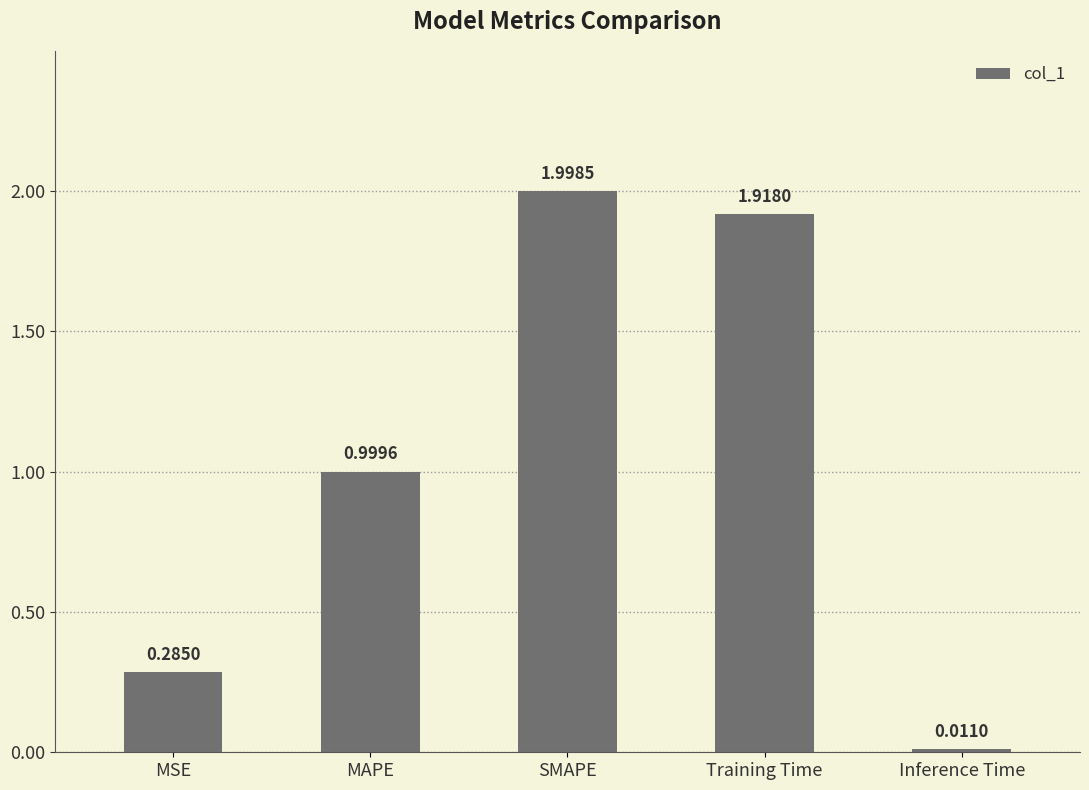

Where is the data nearest to the value 1?

MAPE